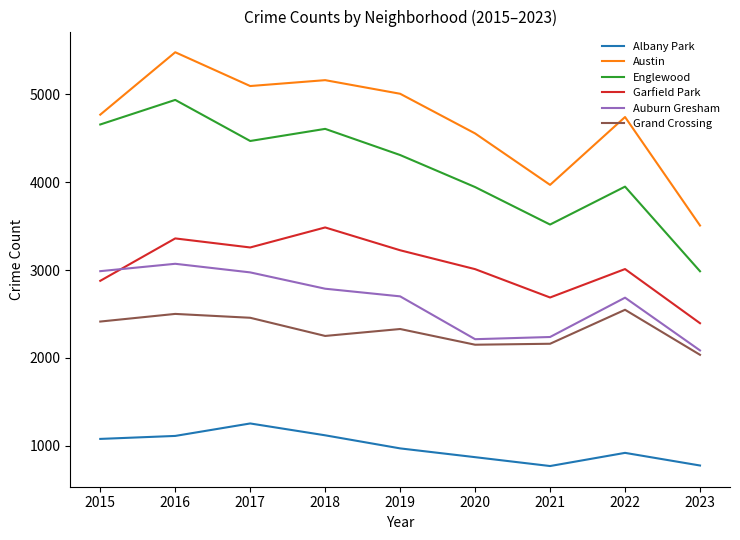

What are all the series names shown in the legend?

Albany Park, Austin, Englewood, Garfield Park, Auburn Gresham, Grand Crossing